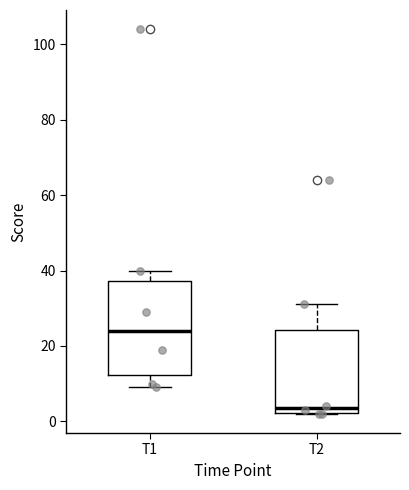

Which box has the lowest median line?

T2